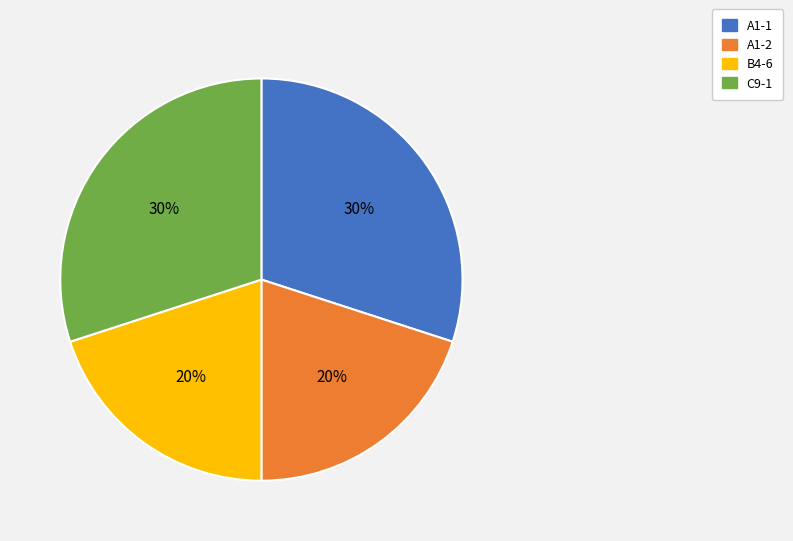

To the nearest percent, what is the difference between the A1-1 and B4-6 slice percentages?

10%